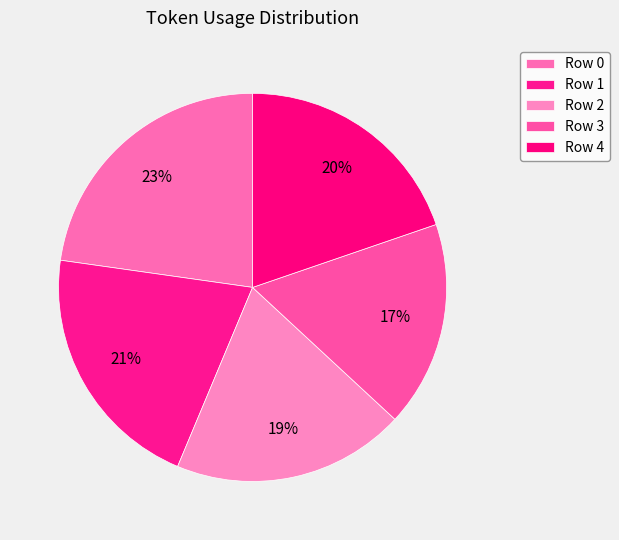

Count the number of slices in the pie.

5